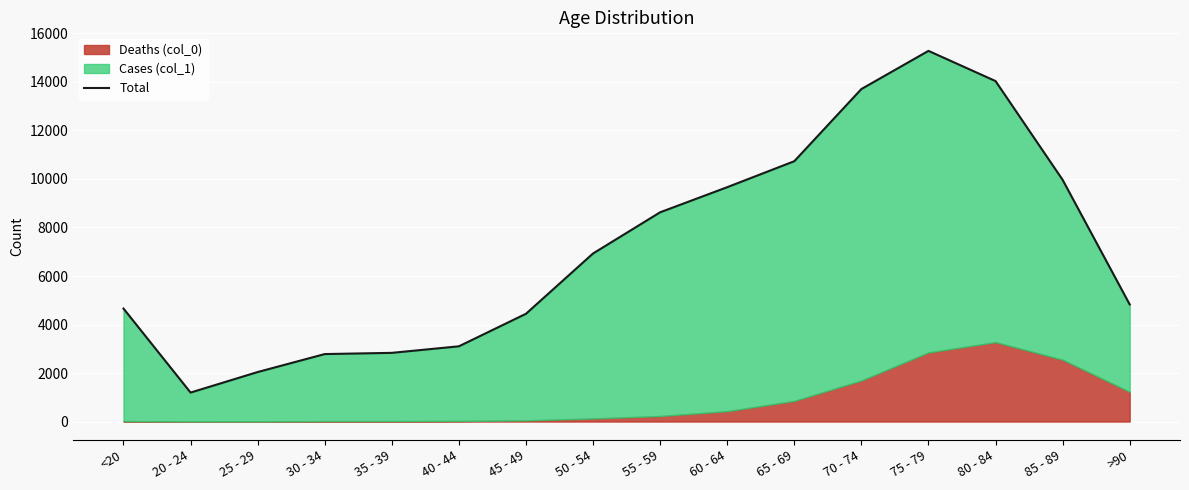

Reading left to right, list all the values displayed in this chart.

4659	1195	2041	2782	2832	3102	4443	6929	8627	9662	10733	13708	15282	14037	9965	4828